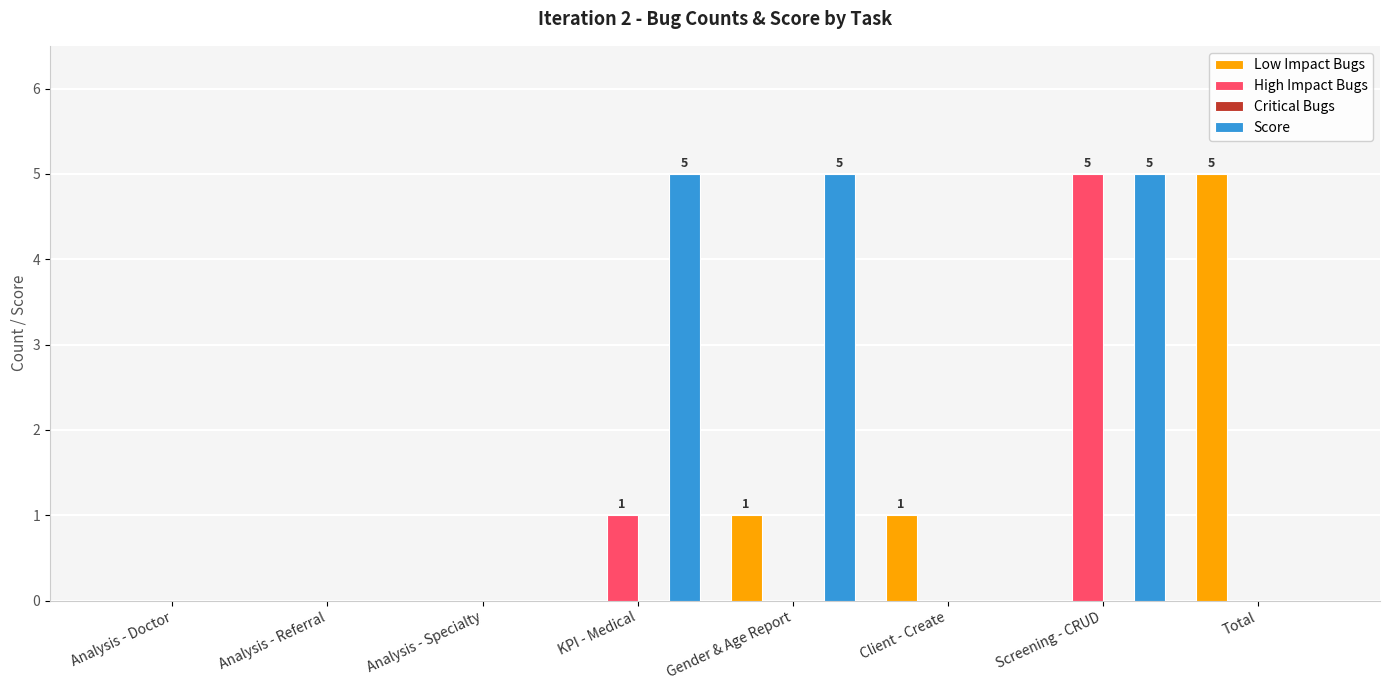

What is the total value across all series at KPI - Medical?

6